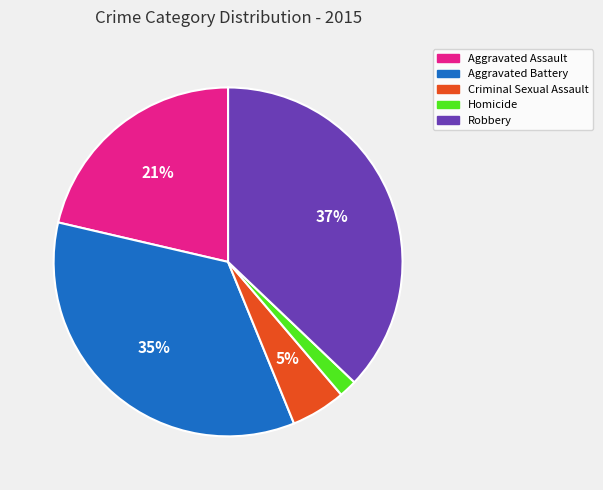

Is the sum of Robbery and Aggravated Battery greater than half?

Yes